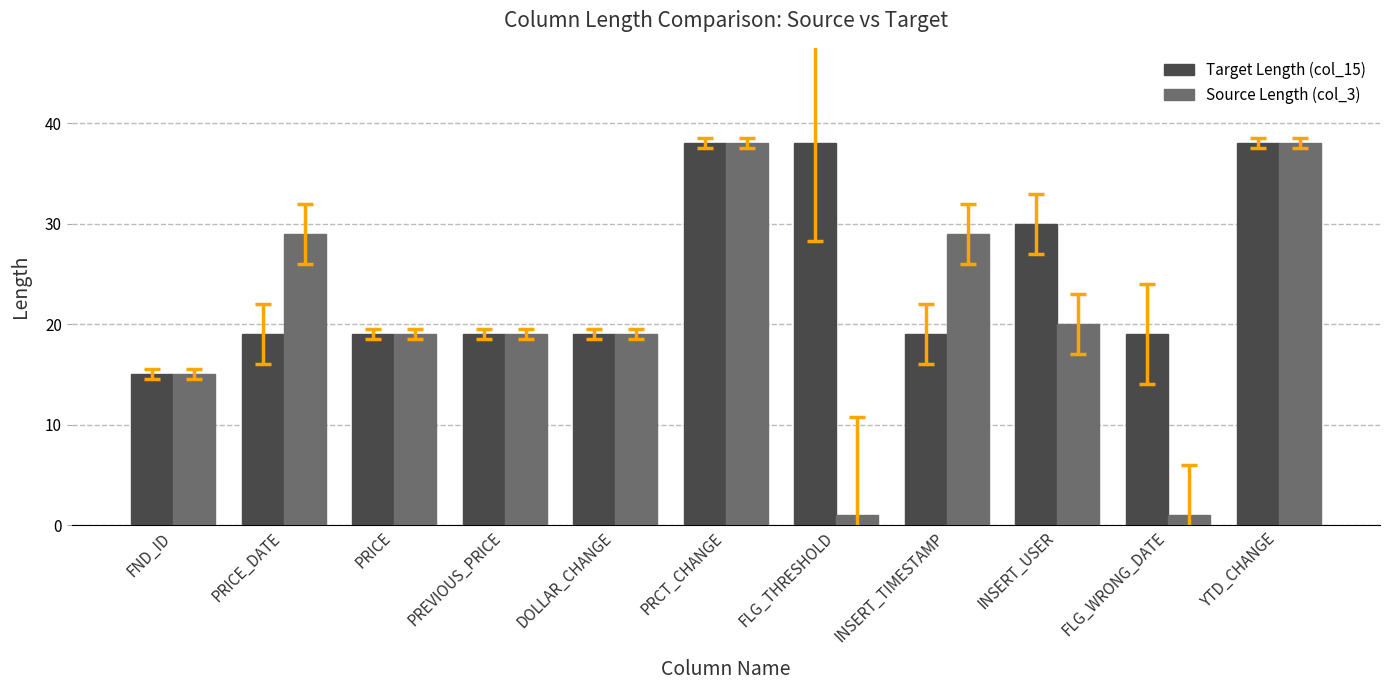

Rank the series by their average value, from highest to lowest.

Target Length (col_15), Source Length (col_3)